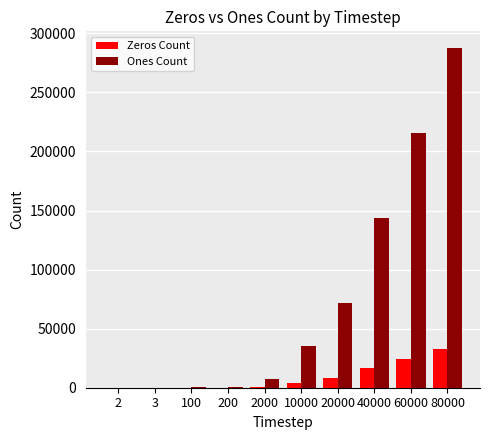

Which series has the widest spread of values?

Ones Count